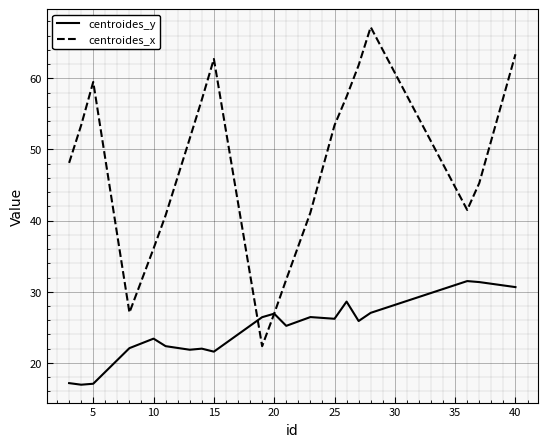

Which series has the largest total across all categories?

centroides_x